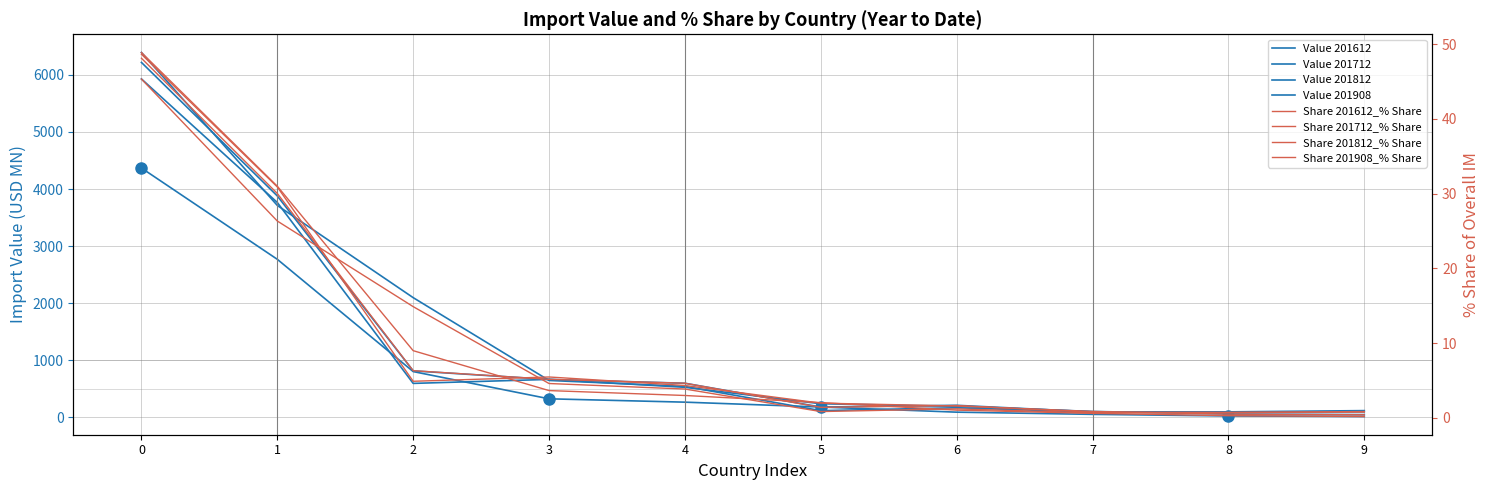

True or false: 201712 has a value of 1058.5 at 4.

False